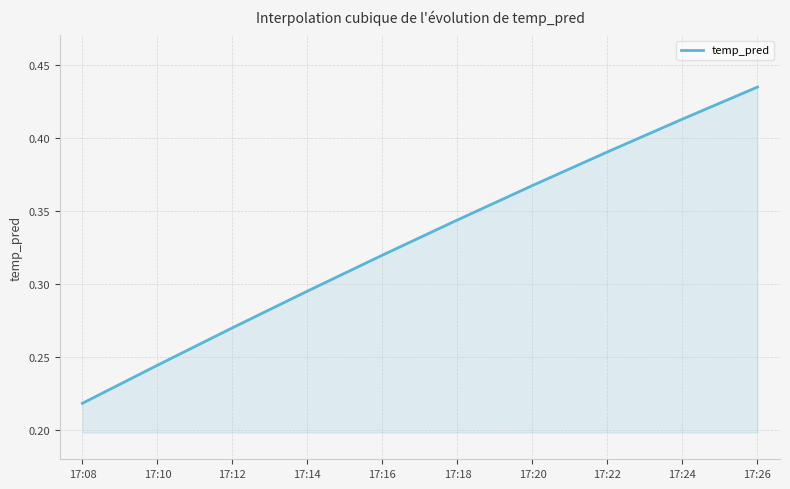

What is the change in value from 17:08 to 17:14?

+0.1